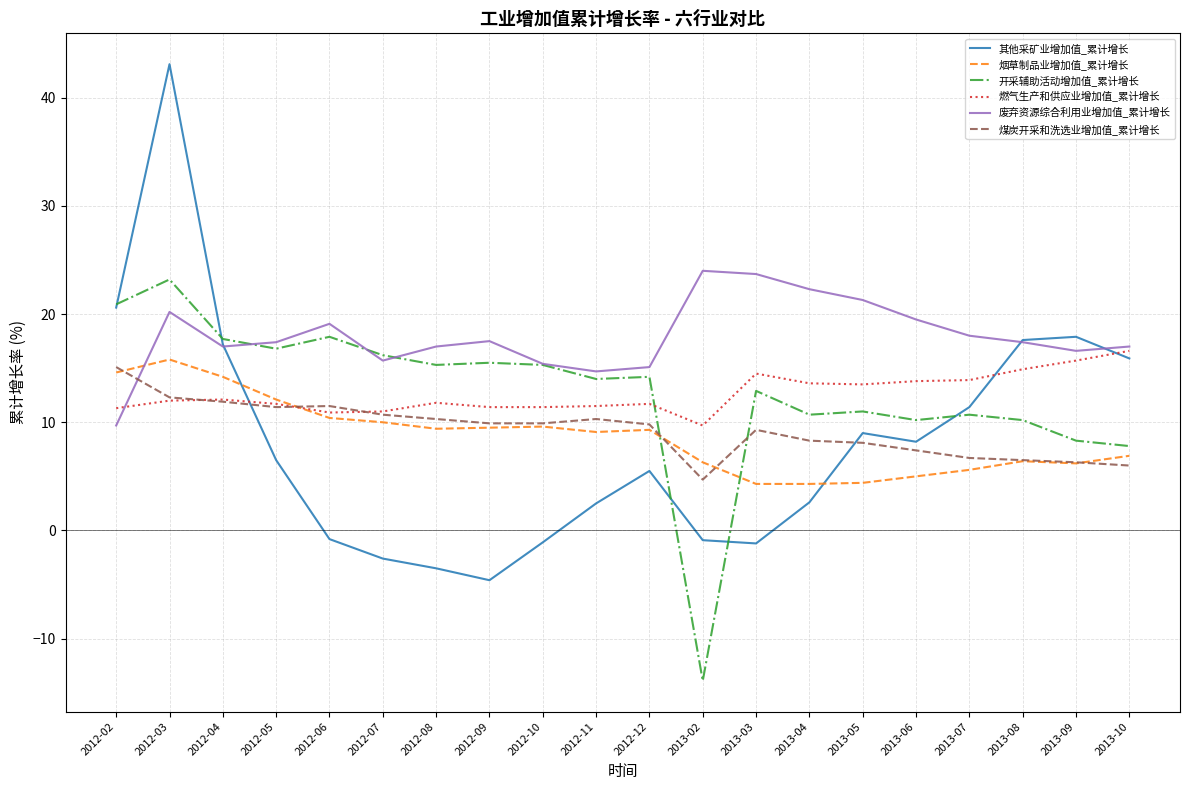

Between 2012-05 and 2012-06, which series saw the biggest shift?

其他采矿业增加值_累计增长